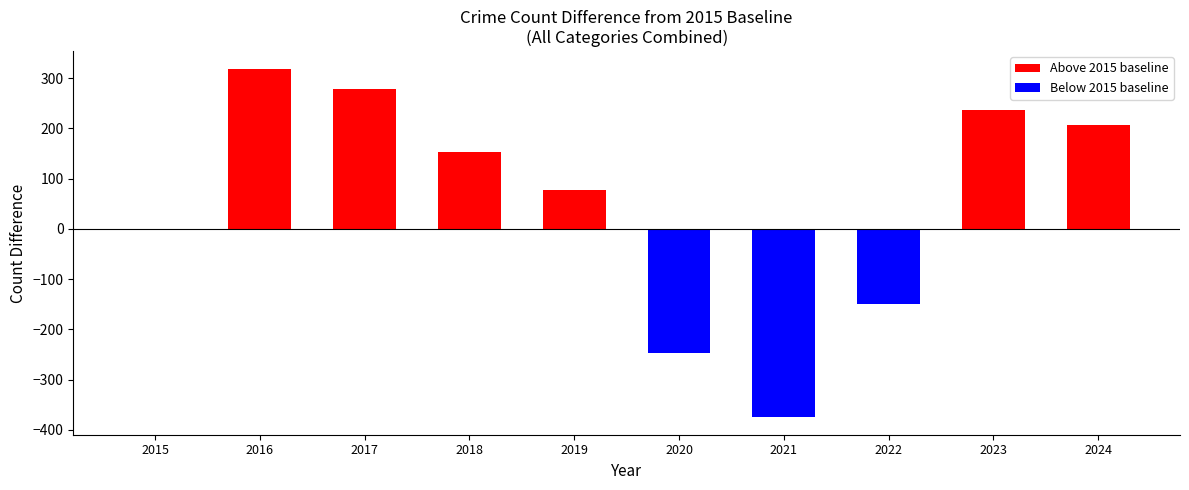

Reading left to right, transcribe all the data shown in this chart.

0	319	279	154	77	-248	-375	-149	236	207